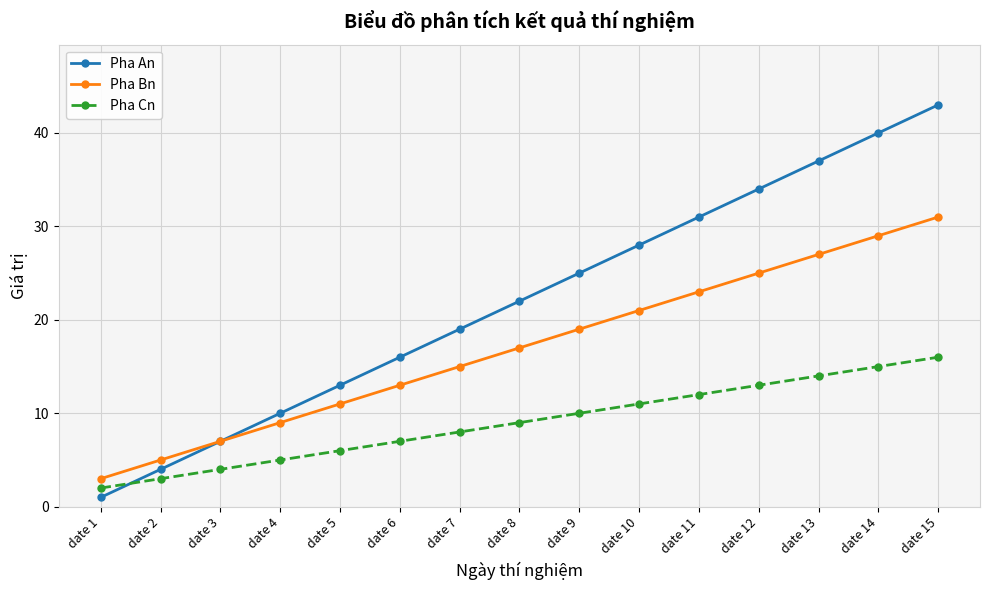

Does the chart display data point markers on the line(s)?

Yes